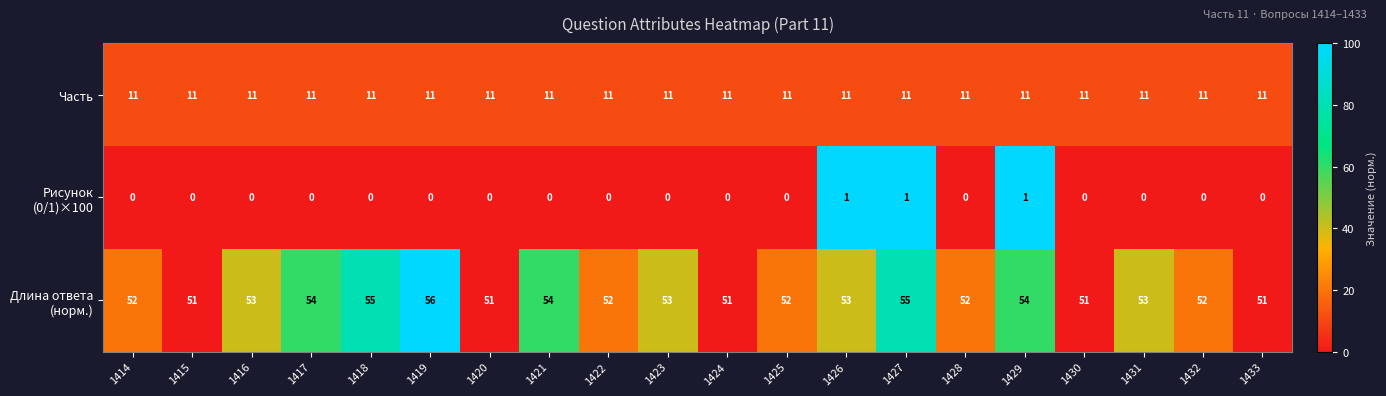

The value of Часть at 1428 is 11. True or false?

True